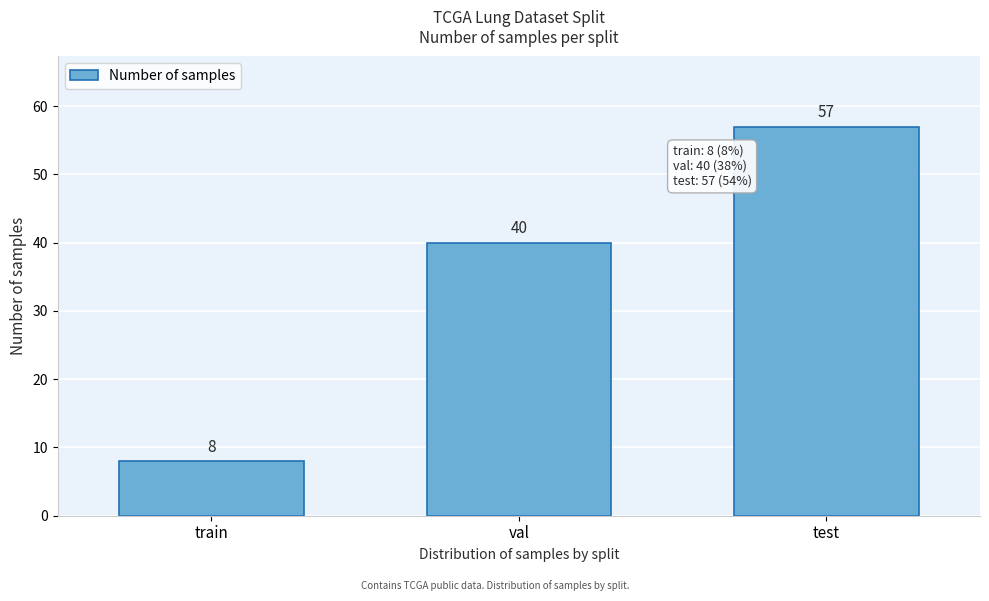

Reading left to right, extract all data points from this chart.

train=8	val=40	test=57